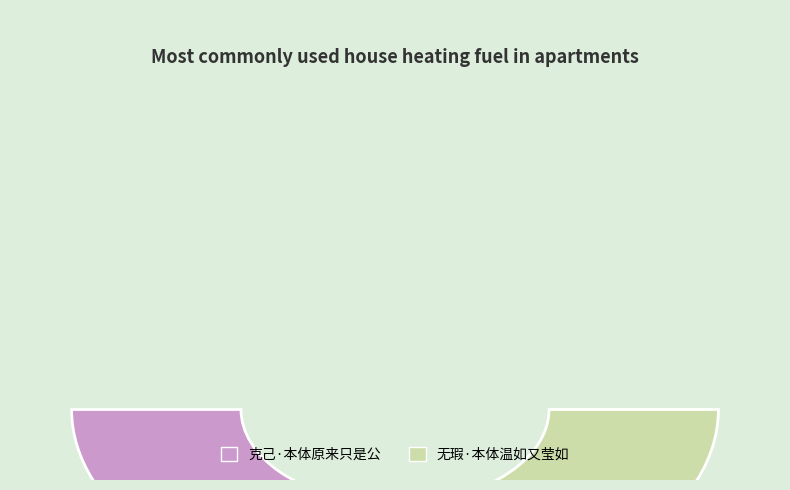

What is the majority slice?

无瑕·本体温如又莹如